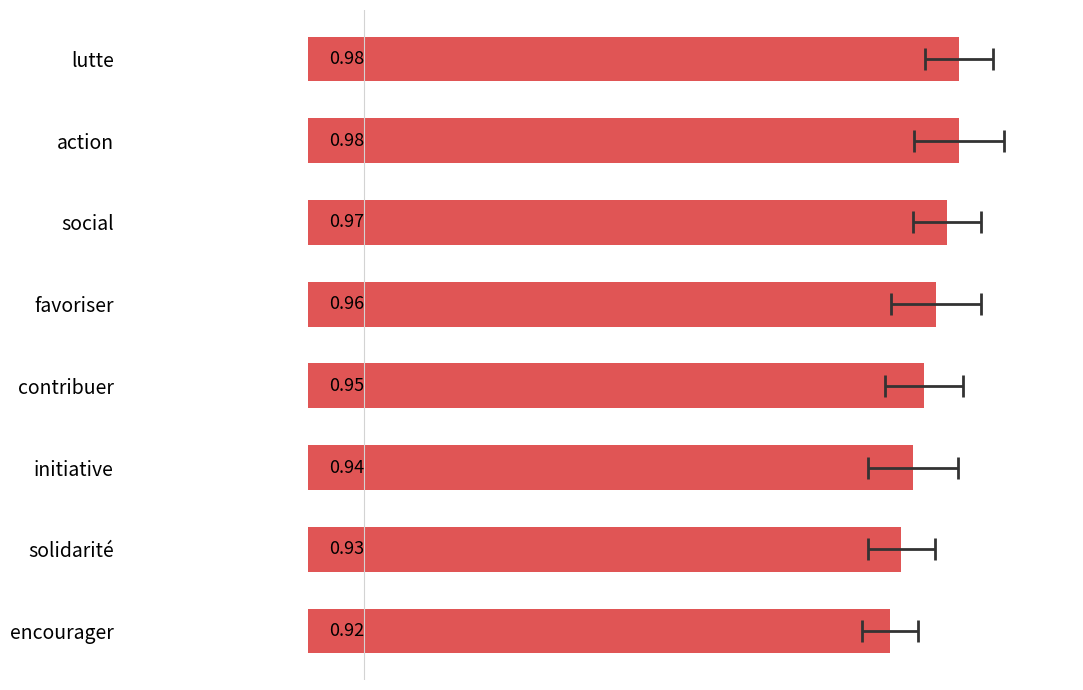

The chart shows a value of 1.6 at action. True or false?

False